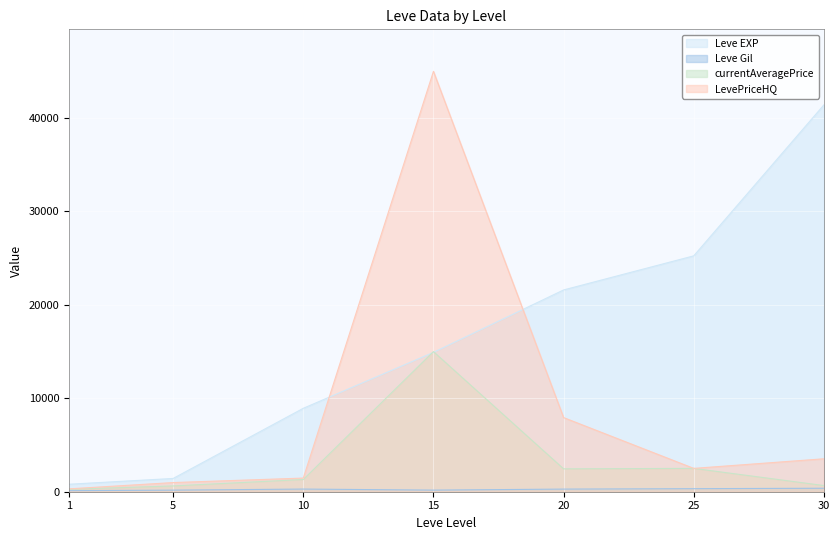

The currentAveragePrice series shows 993.7 at 25. True or false?

False